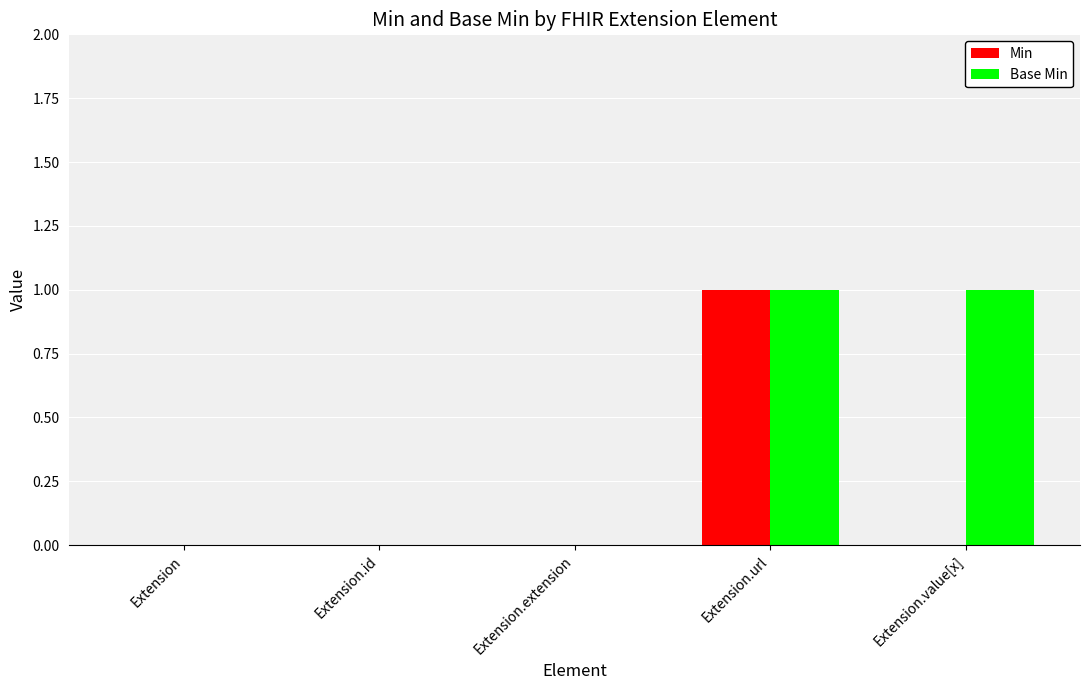

Which series changed the most between Extension and Extension.value[x]?

Base Min